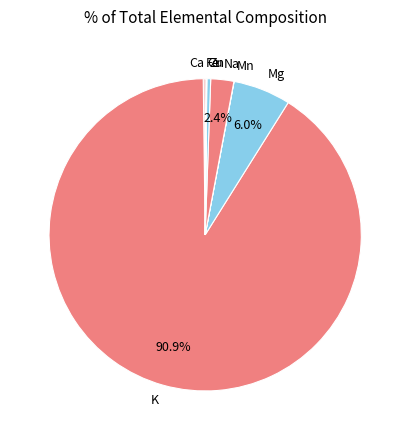

Combined, do Na and K account for over 50%?

Yes